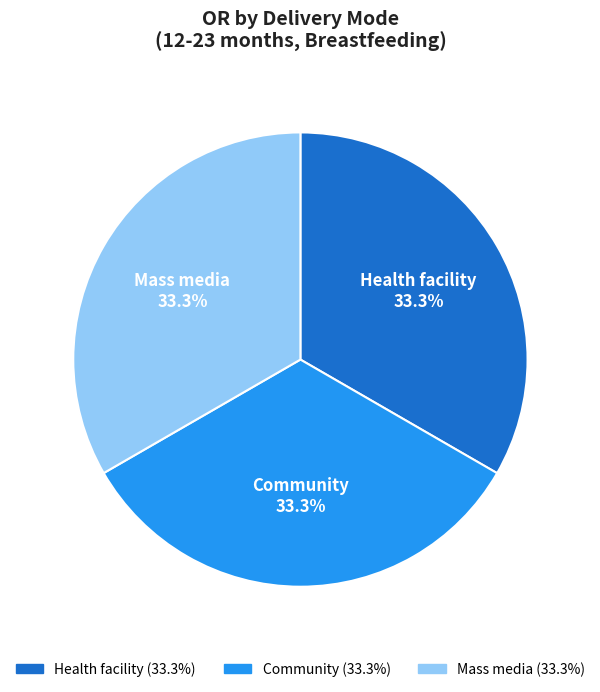

Is it true that Community is 33% of the pie?

True